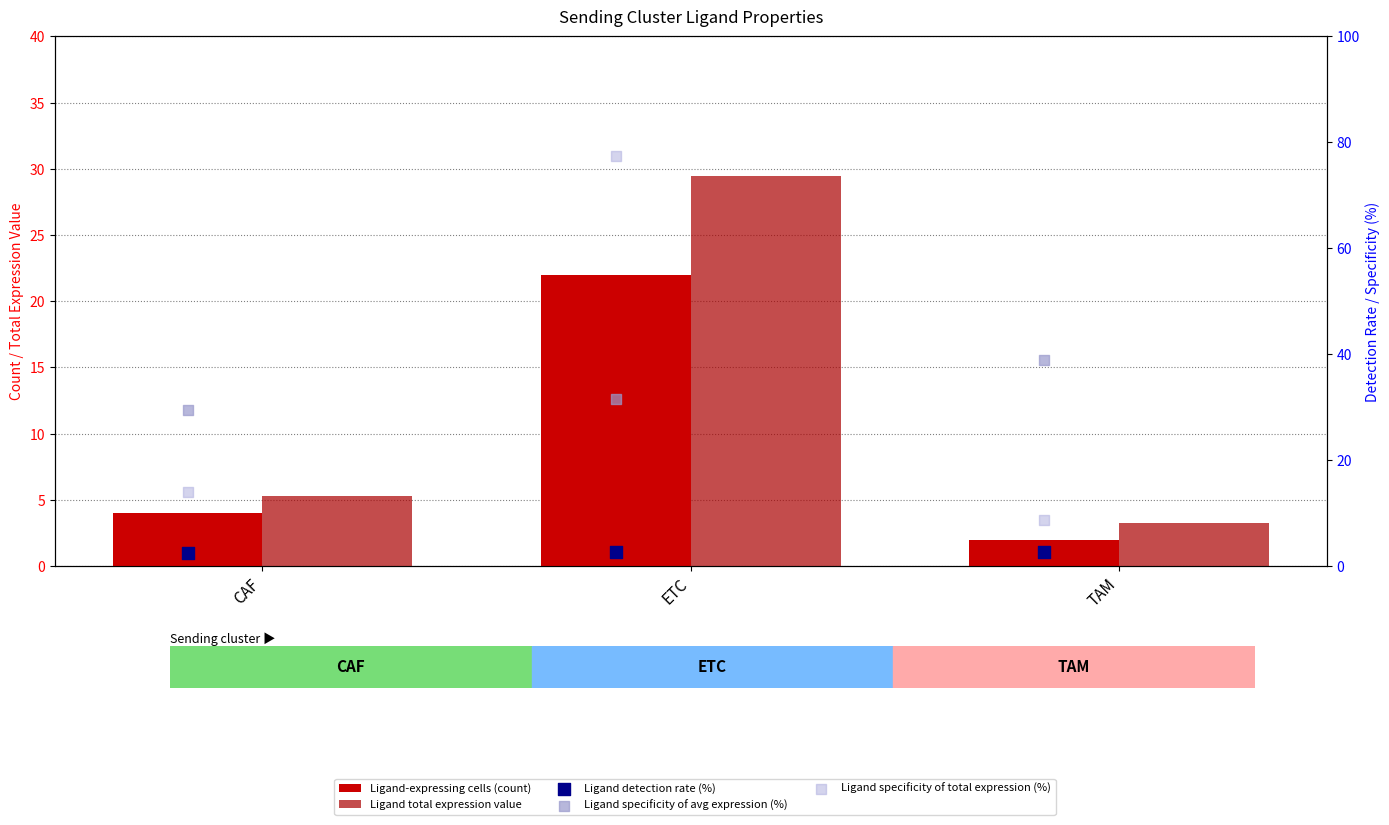

At how many categories does at least one series exceed 66?

1